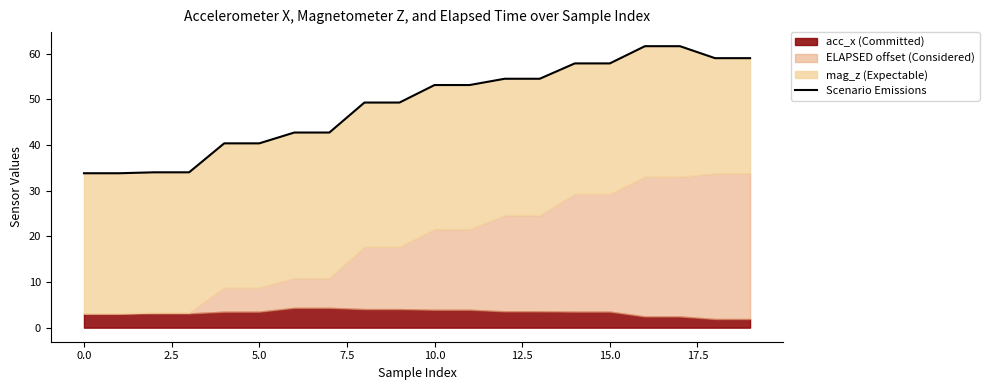

What is the difference between the values at 13 and 14?

3.4